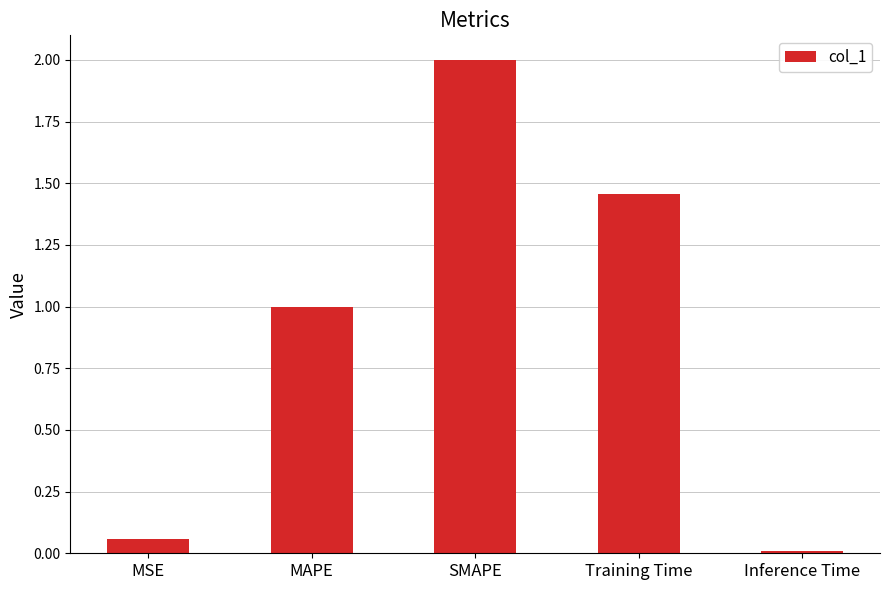

What is the label of the 3rd bar from the right?

SMAPE